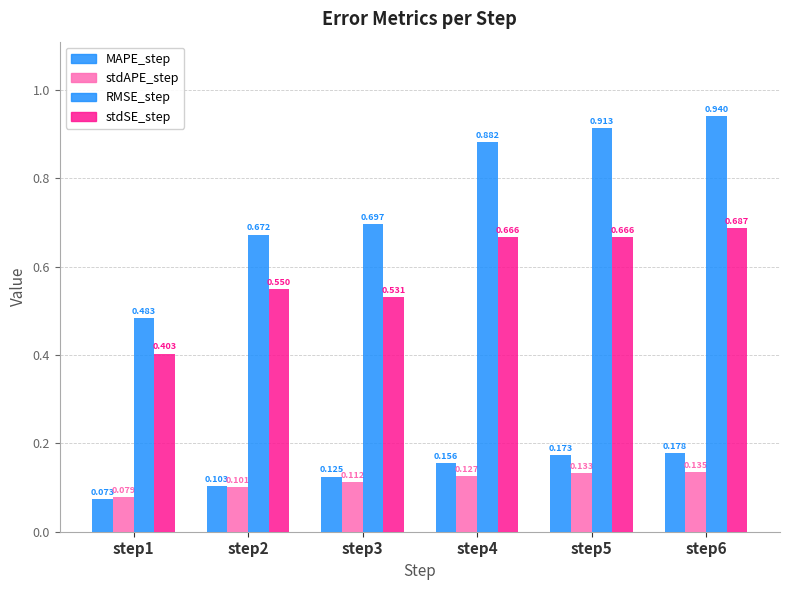

What is the value of the stdAPE_step bar at the 5th from the left?

0.1